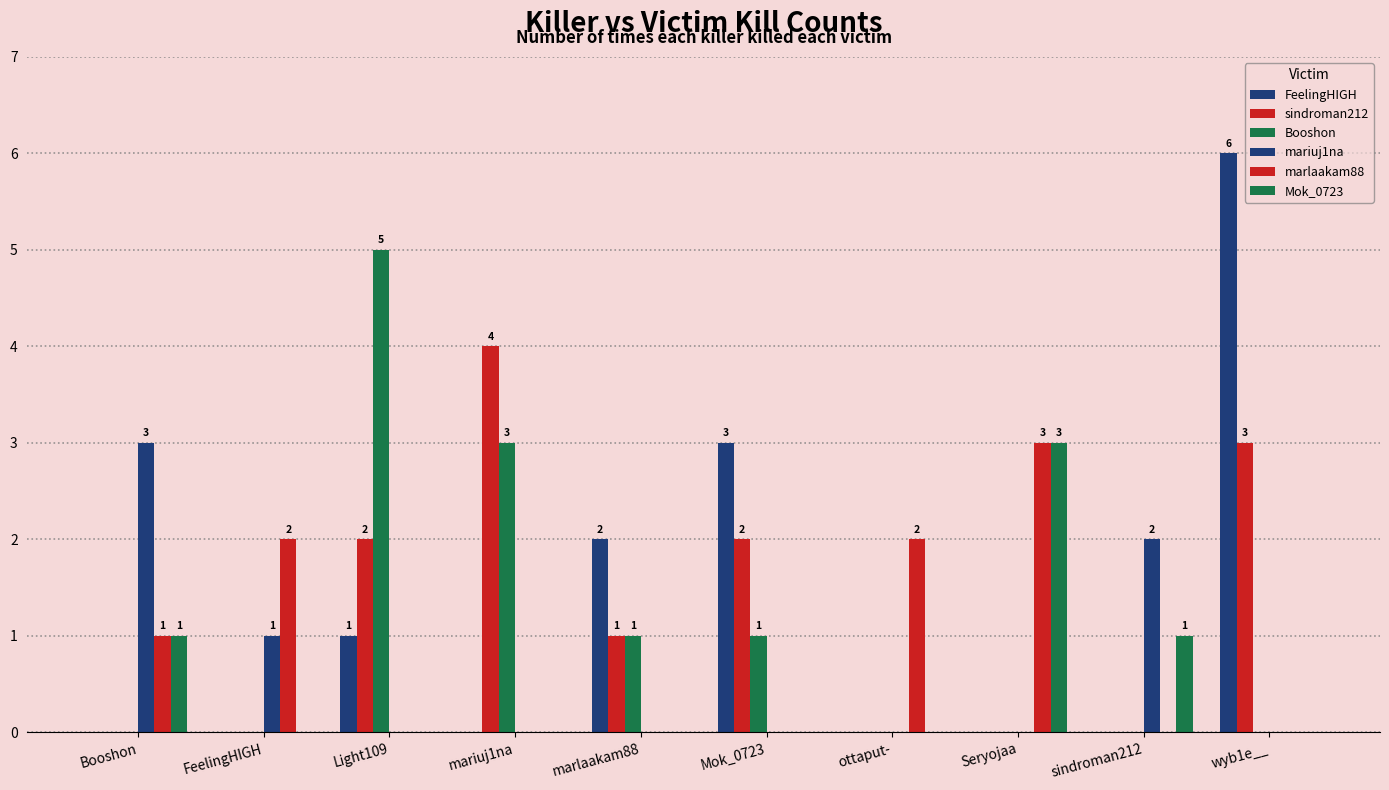

Reading right to left, what are all the values shown in this chart?

FeelingHIGH: wyb1e__=6	sindroman212=0	Seryojaa=0	ottaput-=0	Mok_0723=3	marlaakam88=2	mariuj1na=0	Light109=1	FeelingHIGH=0	Booshon=0
sindroman212: wyb1e__=3	sindroman212=0	Seryojaa=0	ottaput-=0	Mok_0723=2	marlaakam88=1	mariuj1na=4	Light109=2	FeelingHIGH=0	Booshon=0
Booshon: wyb1e__=0	sindroman212=0	Seryojaa=0	ottaput-=0	Mok_0723=1	marlaakam88=1	mariuj1na=3	Light109=5	FeelingHIGH=0	Booshon=0
mariuj1na: wyb1e__=0	sindroman212=2	Seryojaa=0	ottaput-=0	Mok_0723=0	marlaakam88=0	mariuj1na=0	Light109=0	FeelingHIGH=1	Booshon=3
marlaakam88: wyb1e__=0	sindroman212=0	Seryojaa=3	ottaput-=2	Mok_0723=0	marlaakam88=0	mariuj1na=0	Light109=0	FeelingHIGH=2	Booshon=1
Mok_0723: wyb1e__=0	sindroman212=1	Seryojaa=3	ottaput-=0	Mok_0723=0	marlaakam88=0	mariuj1na=0	Light109=0	FeelingHIGH=0	Booshon=1